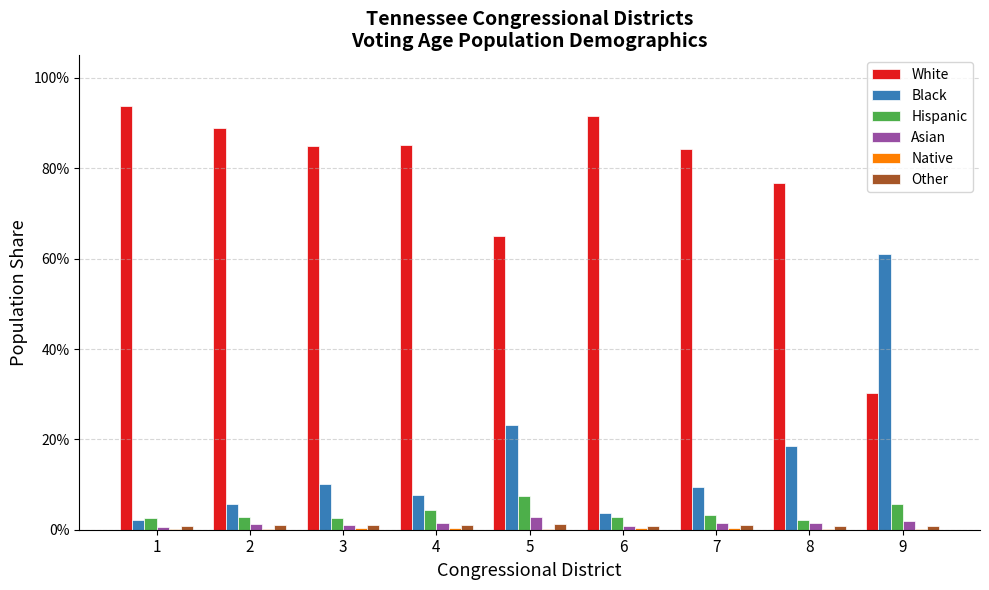

Does the chart contain any negative values?

No